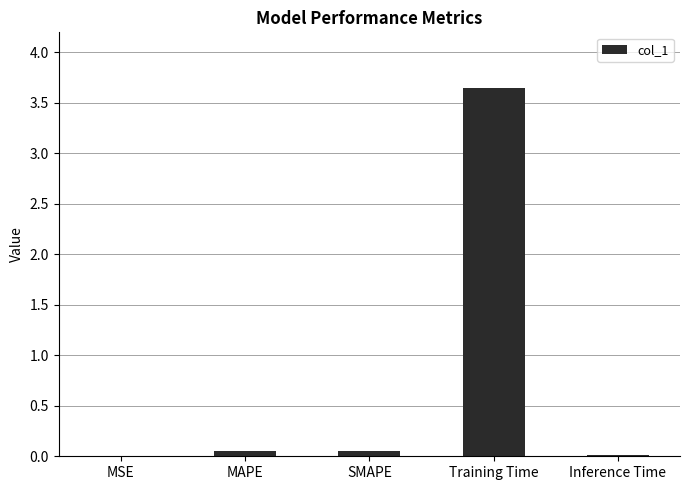

What is the sum of all values?

3.8